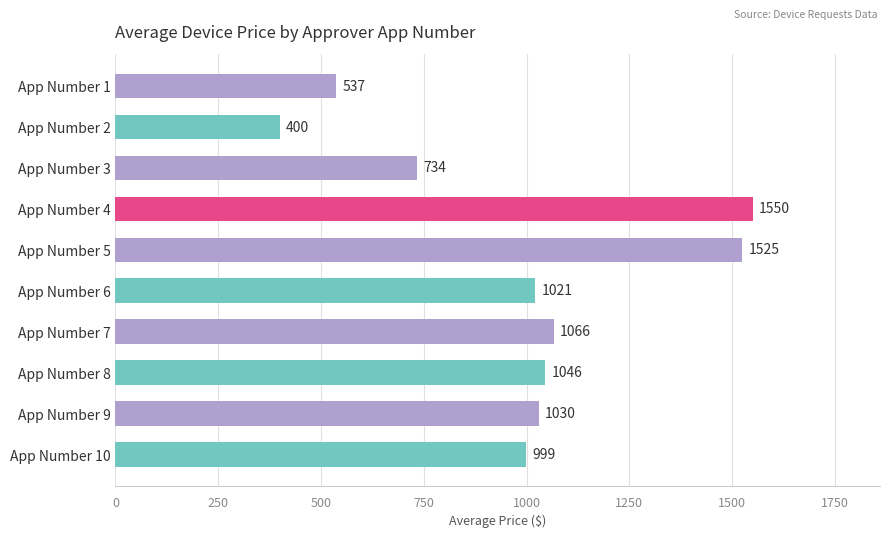

At which label is the value closest to 974?

App Number 10